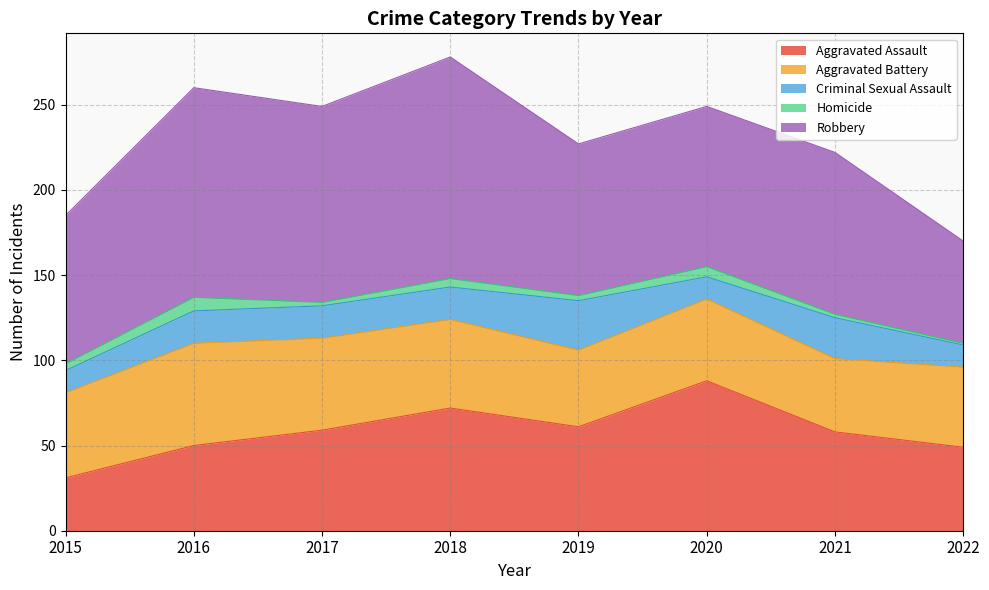

Reading right to left, transcribe all the data shown in this chart.

Aggravated Assault: 49	58	88	61	72	59	50	31
Aggravated Battery: 47	43	48	45	52	54	60	50
Criminal Sexual Assault: 13	24	13	29	19	19	19	13
Homicide: 1	2	6	3	5	2	8	4
Robbery: 60	95	94	89	130	115	123	87